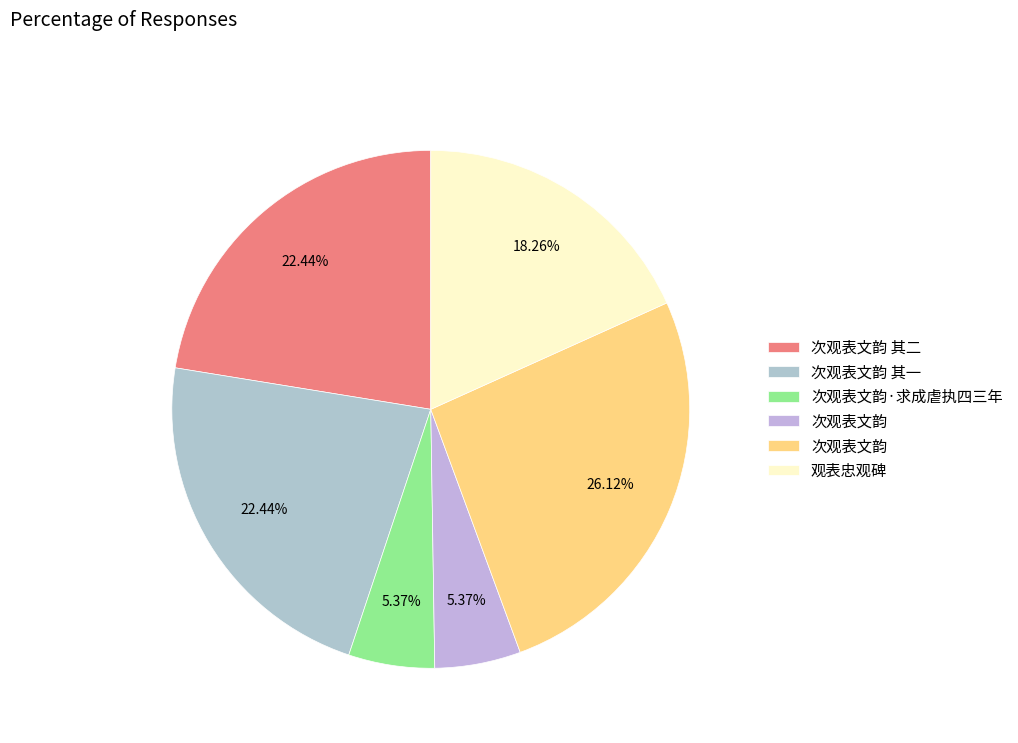

Is there any slice that represents more than half of the pie?

No